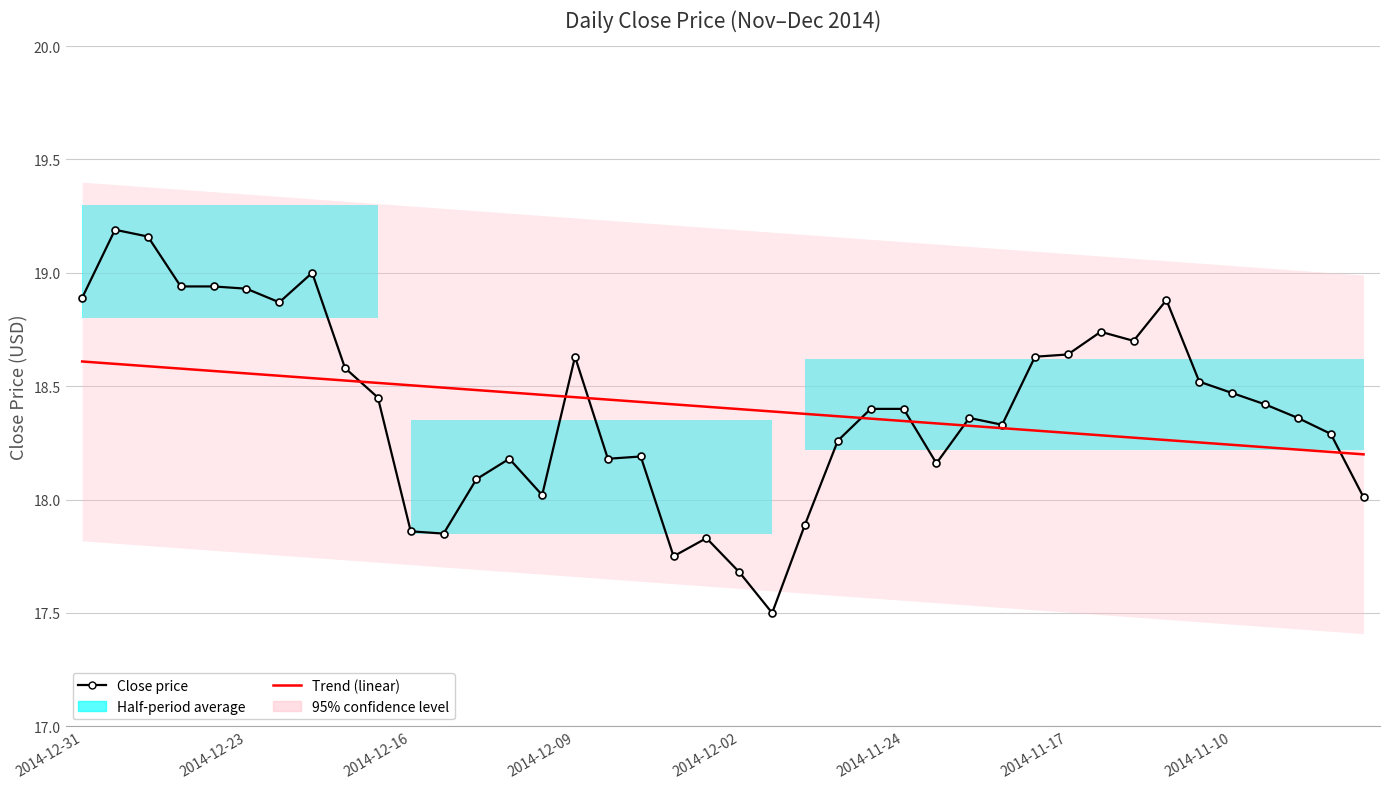

Reading left to right, transcribe all the data shown in this chart.

Close price: 18.9	19.2	19.2	18.9	18.9	18.9	18.9	19.0	18.6	18.4	17.9	17.9	18.1	18.2	18.0	18.6	18.2	18.2	17.8	17.8	17.7	17.5	17.9	18.3	18.4	18.4	18.2	18.4	18.3	18.6	18.6	18.7	18.7	18.9	18.5	18.5	18.4	18.4	18.3	18.0
Trend (linear): 18.6	18.6	18.6	18.6	18.6	18.6	18.5	18.5	18.5	18.5	18.5	18.5	18.5	18.5	18.5	18.5	18.4	18.4	18.4	18.4	18.4	18.4	18.4	18.4	18.4	18.3	18.3	18.3	18.3	18.3	18.3	18.3	18.3	18.3	18.3	18.2	18.2	18.2	18.2	18.2